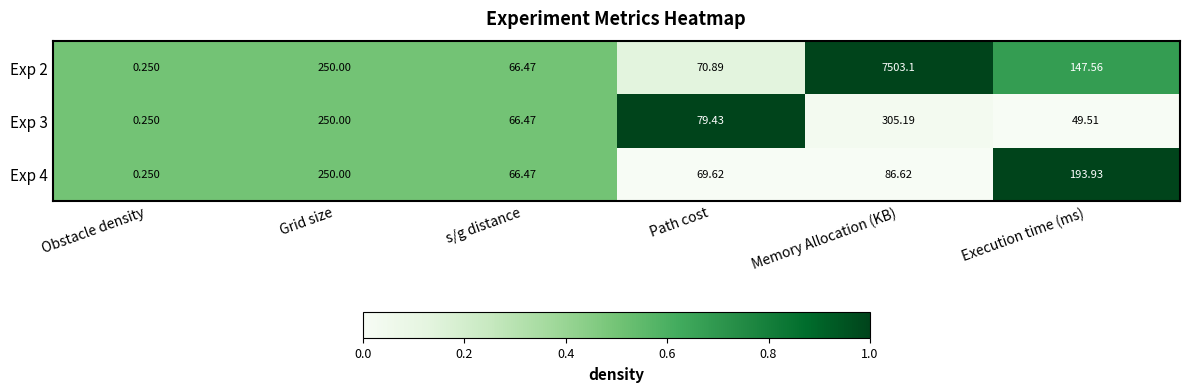

At which category is the sum across all series the highest?

Memory Allocation (KB)